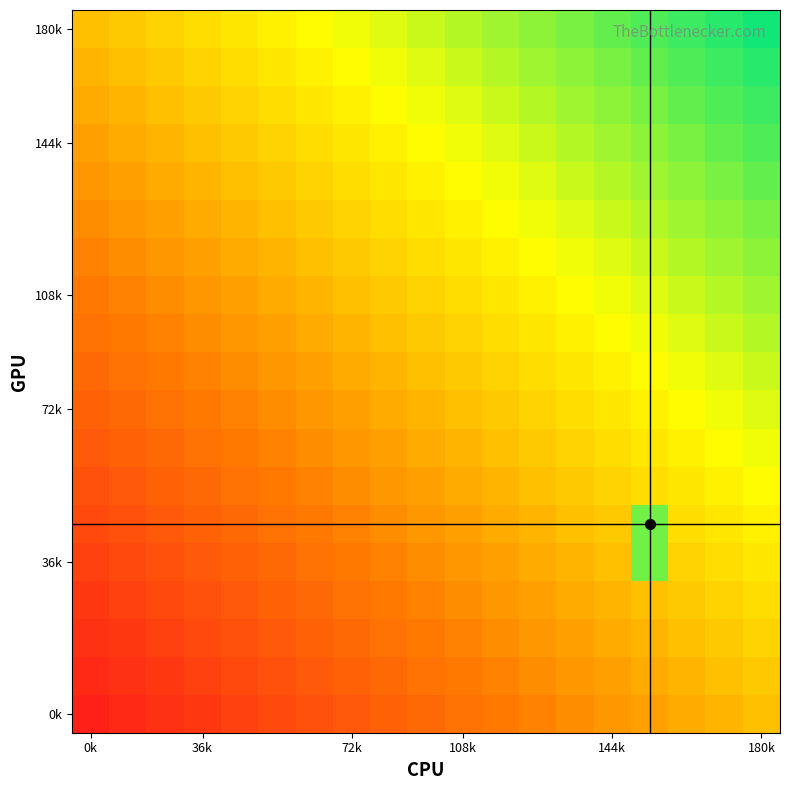

At which category is the sum across all series the highest?

180k